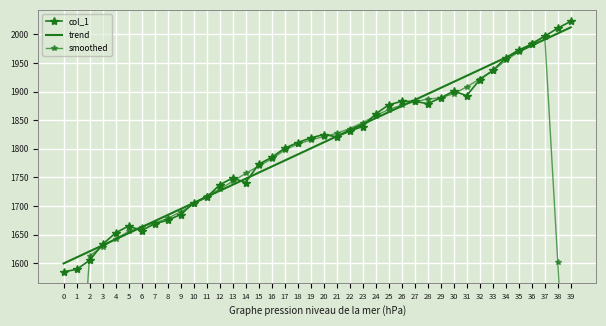

True or false: col_1 and smoothed cross at least once.

True